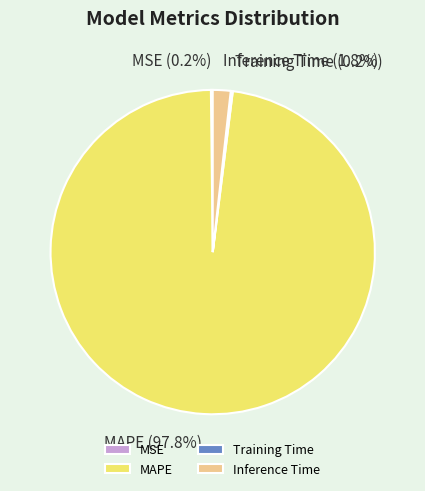

To the nearest percent, what percentage of the pie is Inference Time?

2%